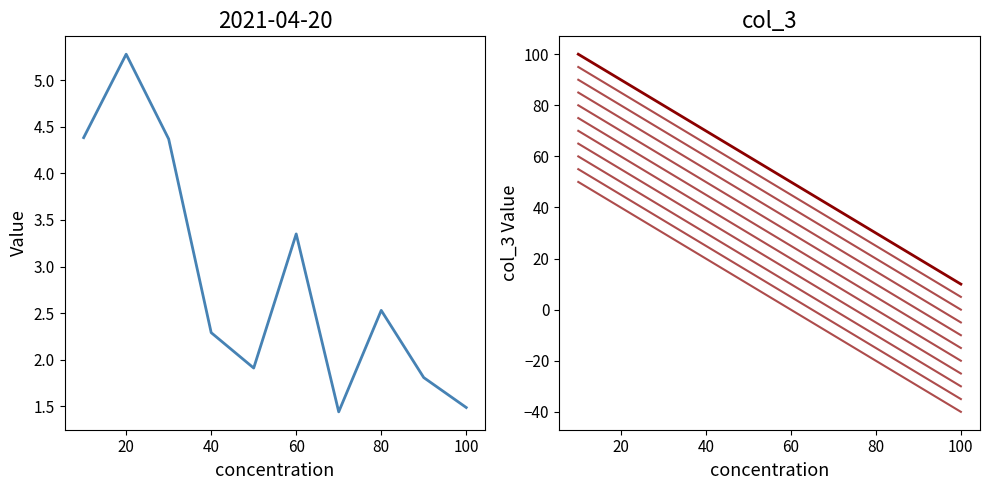

At which label does col_3 reach its peak?

10